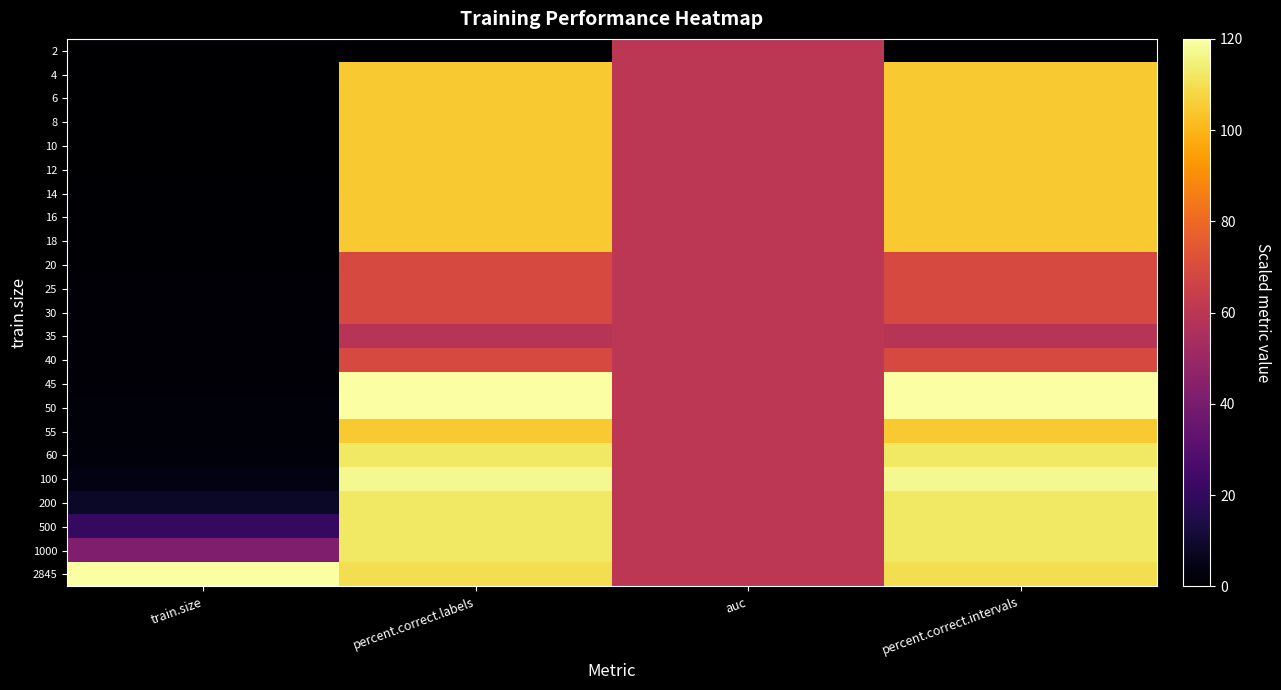

What is the difference between the highest and lowest values at percent.correct.labels?

120.0